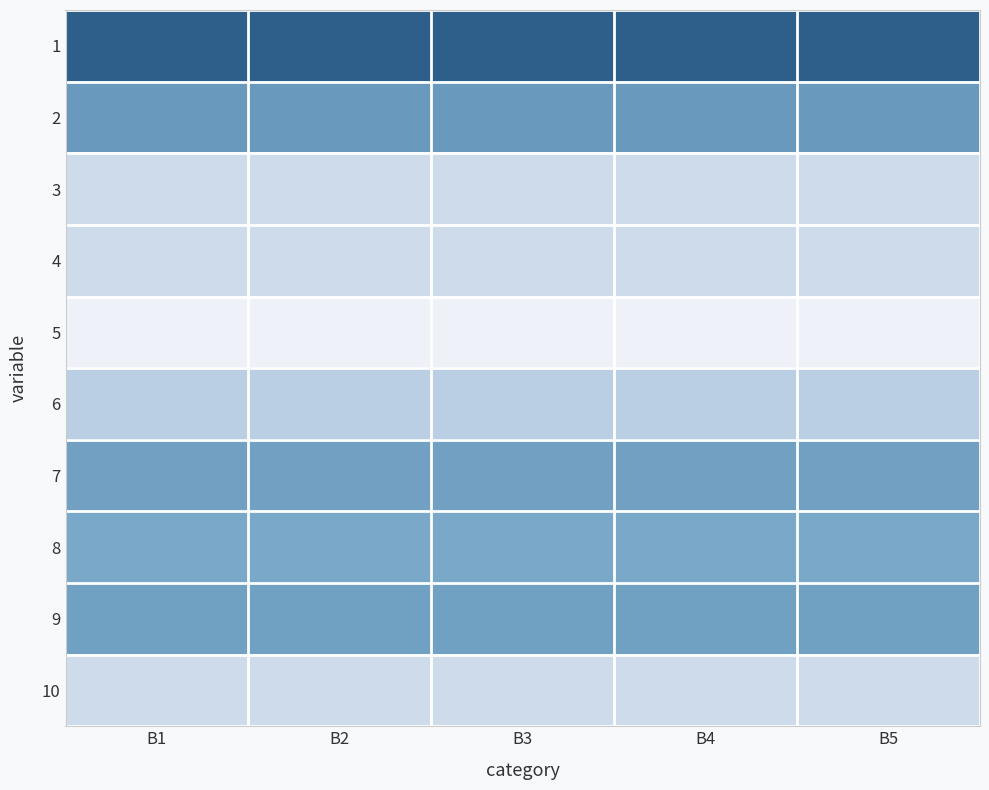

What is the maximum value shown in the chart?

16.5